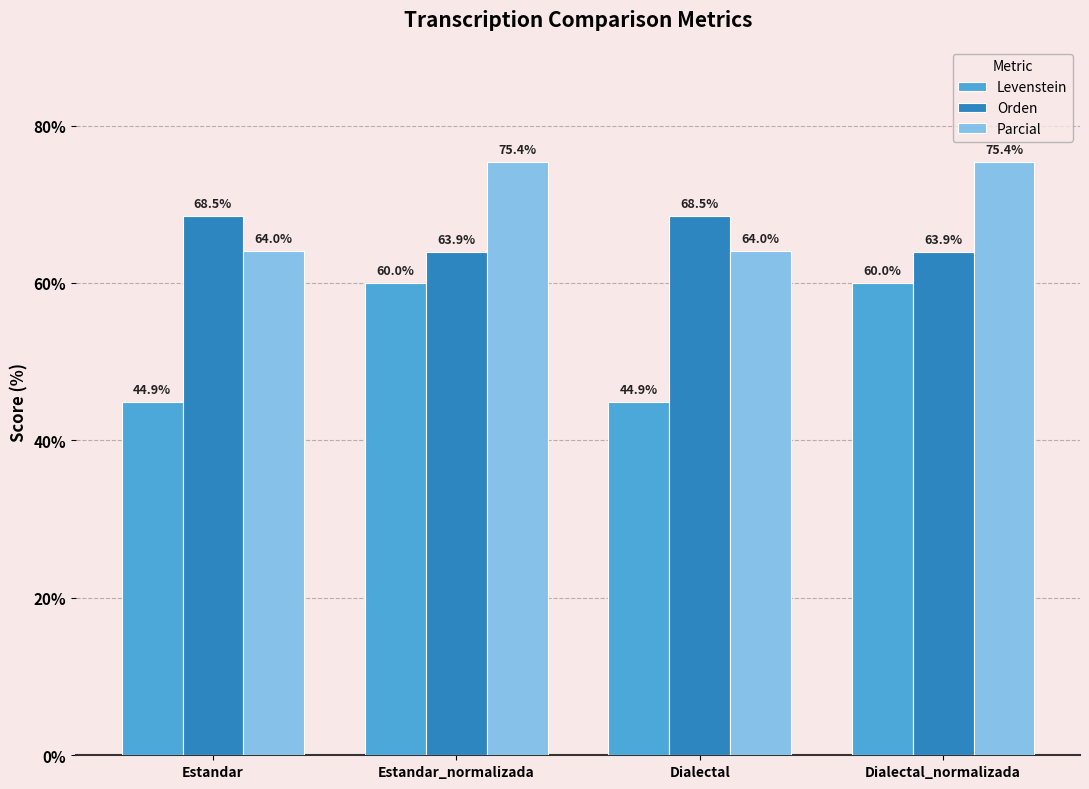

List the series in order of their overall mean, highest first.

Parcial, Orden, Levenstein